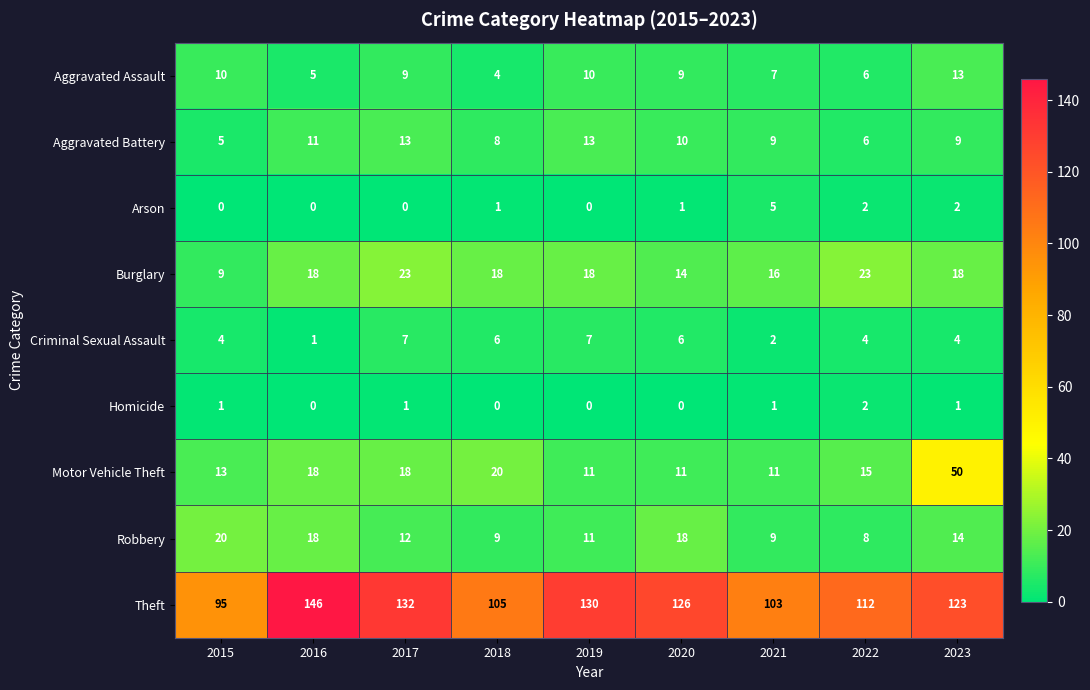

Is it true that Motor Vehicle Theft equals 18 at 2023?

False